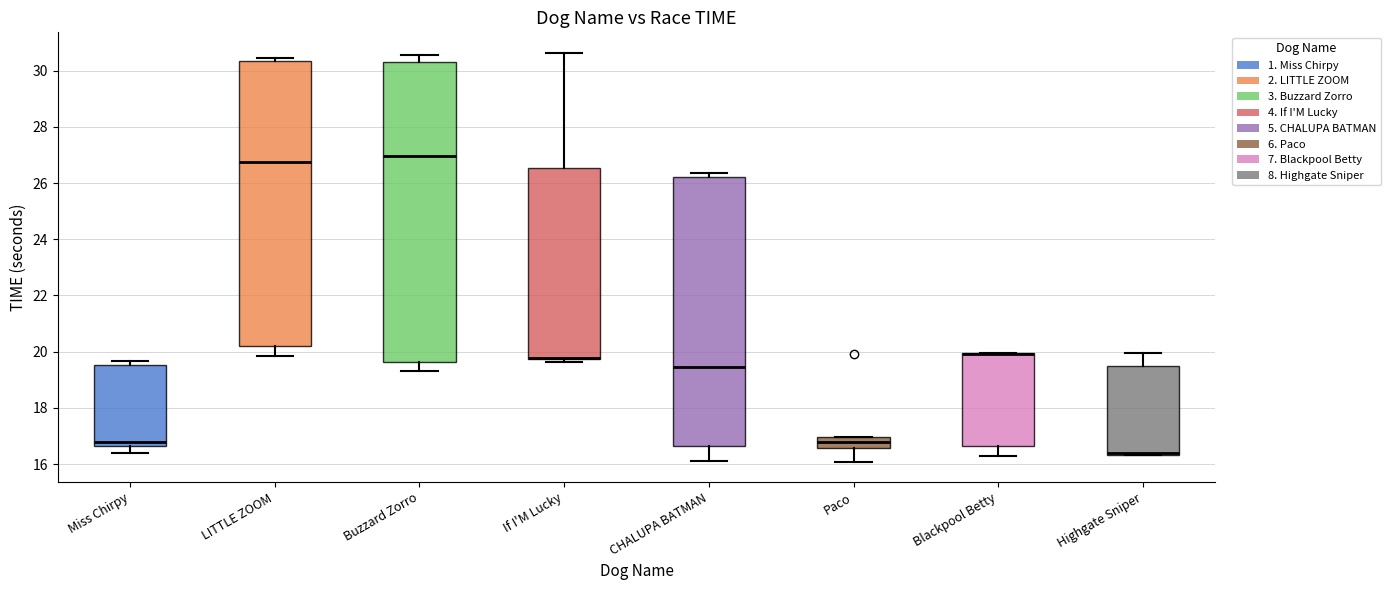

Where is the upper edge of the box for Highgate Sniper on the y-axis? The values are not printed on the chart, so give them approximately, as read against the axis.

19.4